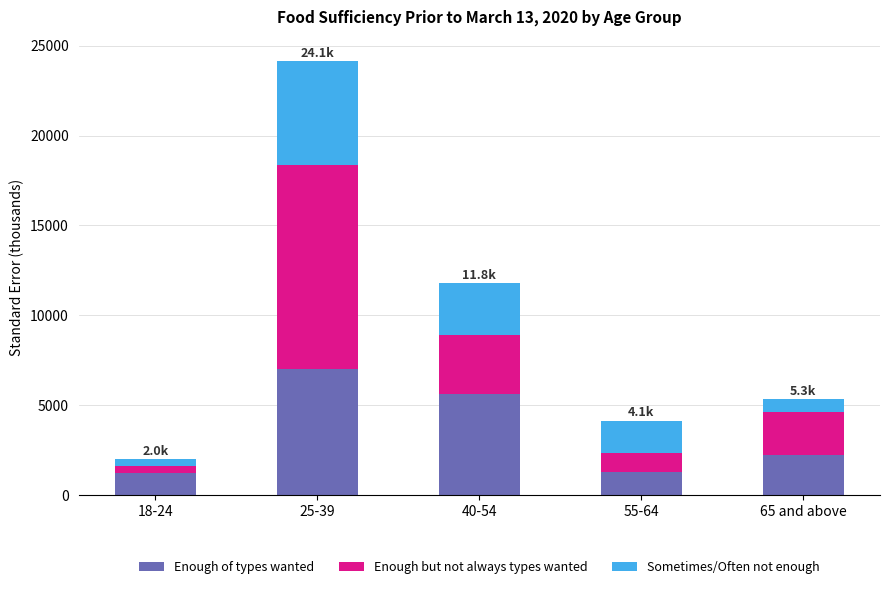

What is the minimum value for Enough of types wanted?

1230.8